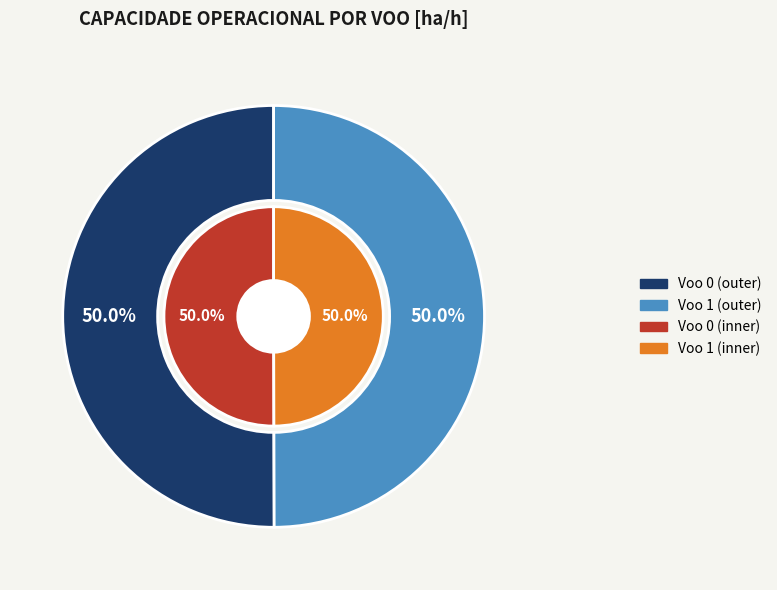

Which slice is the largest?

Voo 0